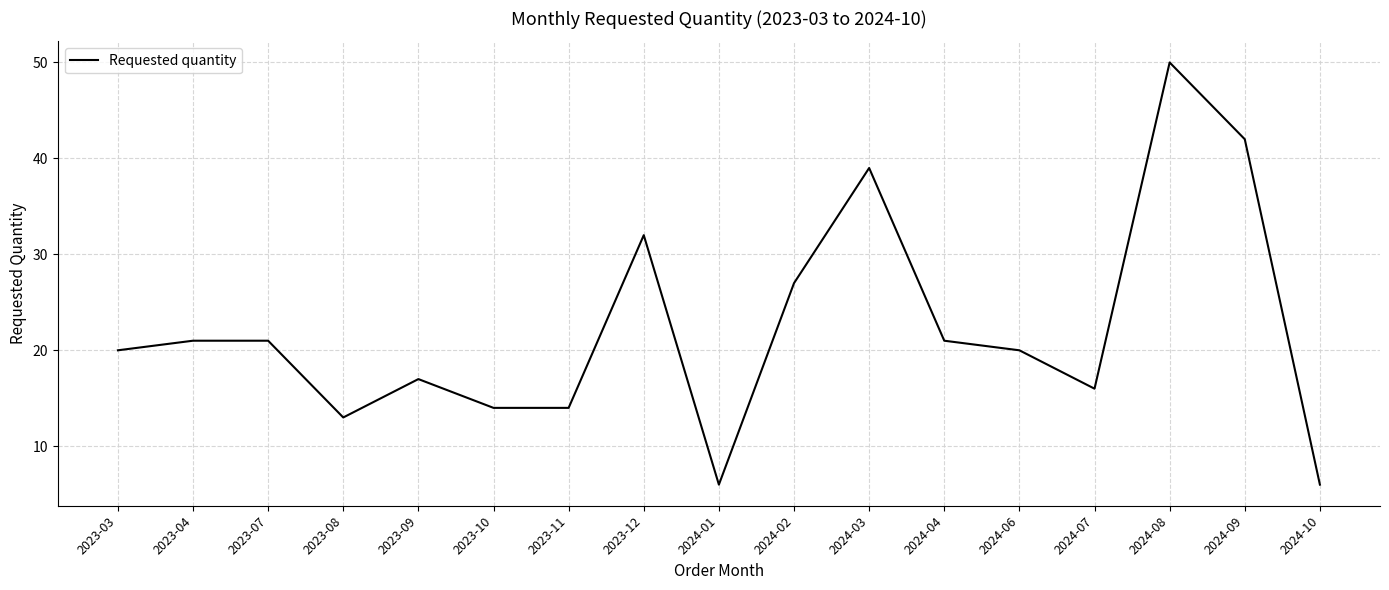

What is the difference between the maximum and second lowest values?

44